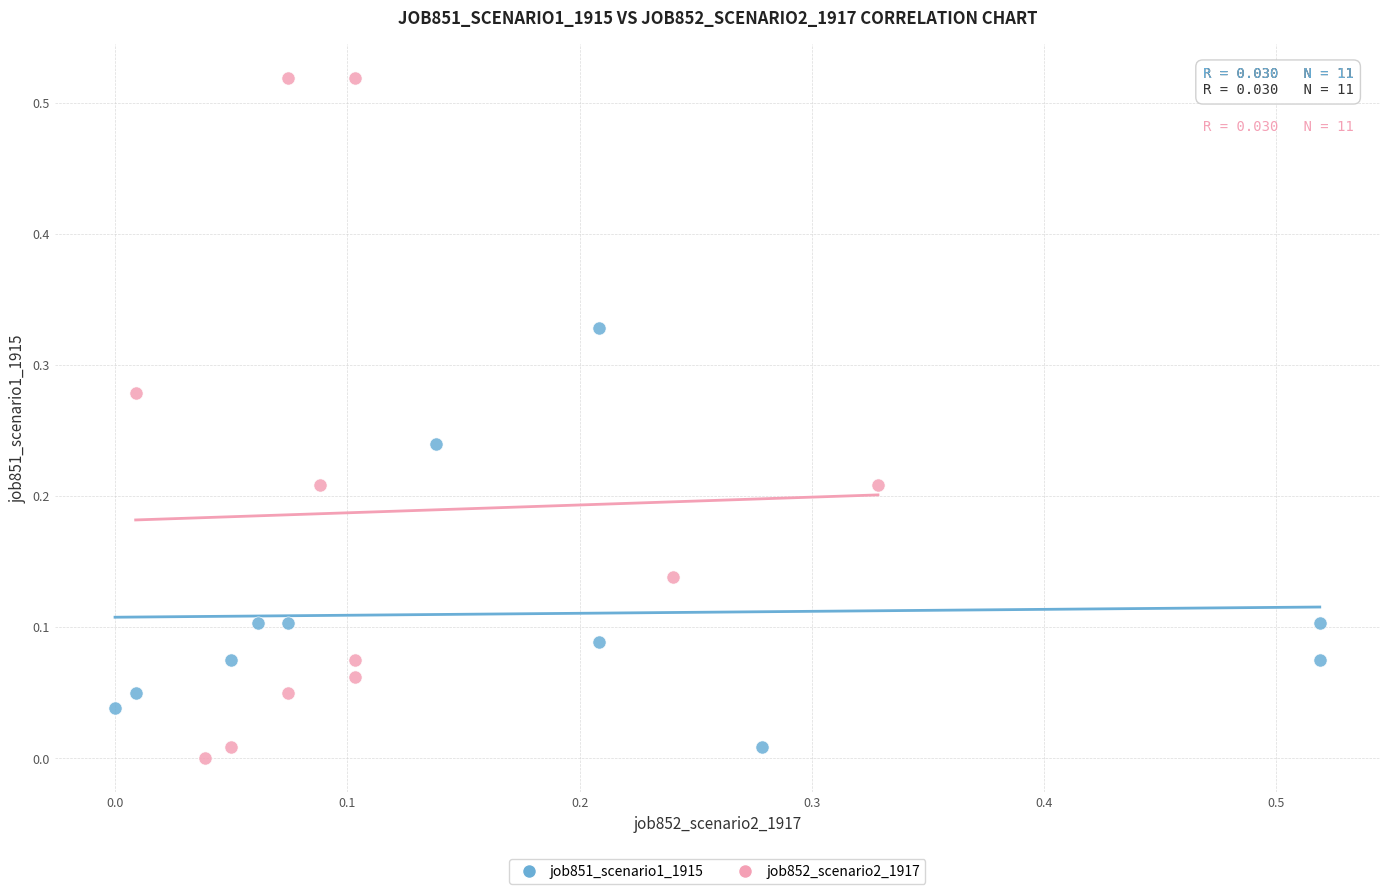

What are all the series names shown in the legend?

job851_scenario1_1915, job852_scenario2_1917